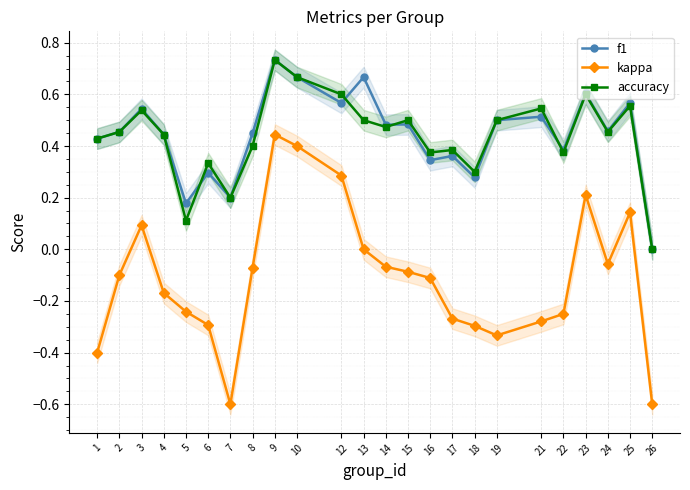

What is the value of the accuracy point at the 15th from the left?

0.4